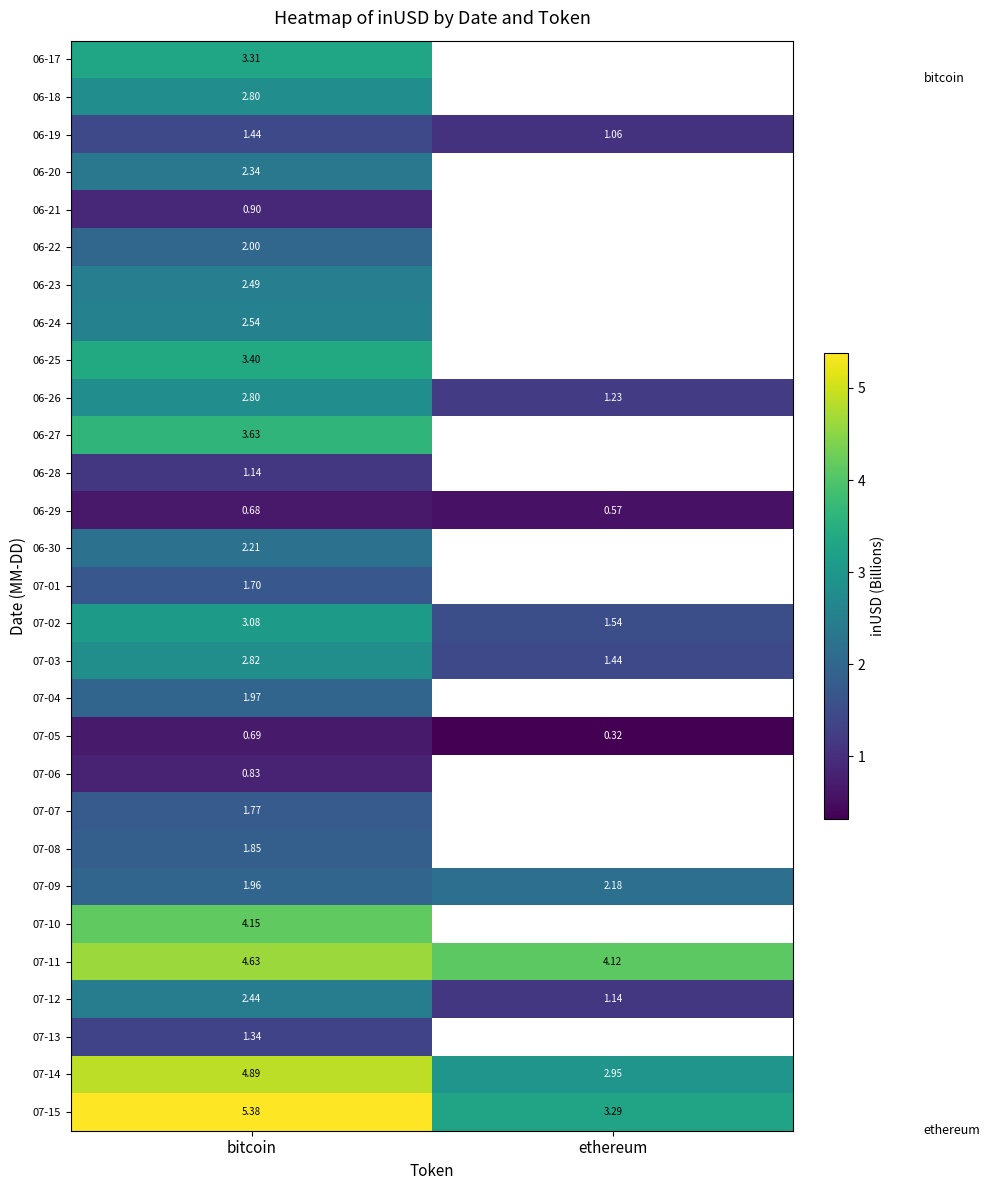

Between ethereum and bitcoin, which is larger?

bitcoin